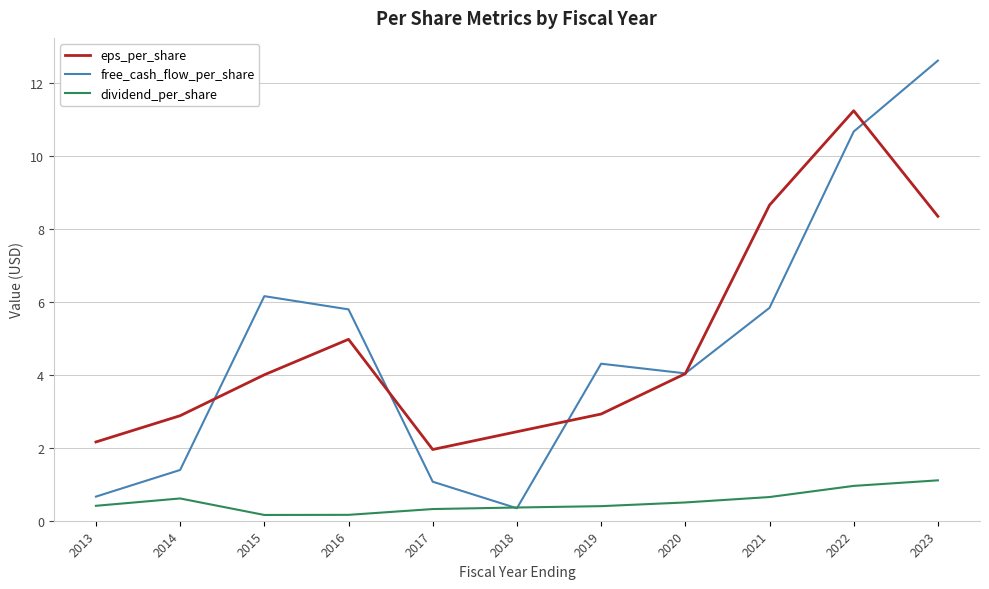

Is the value of eps_per_share at 2023 greater than the value of free_cash_flow_per_share at 2014?

Yes